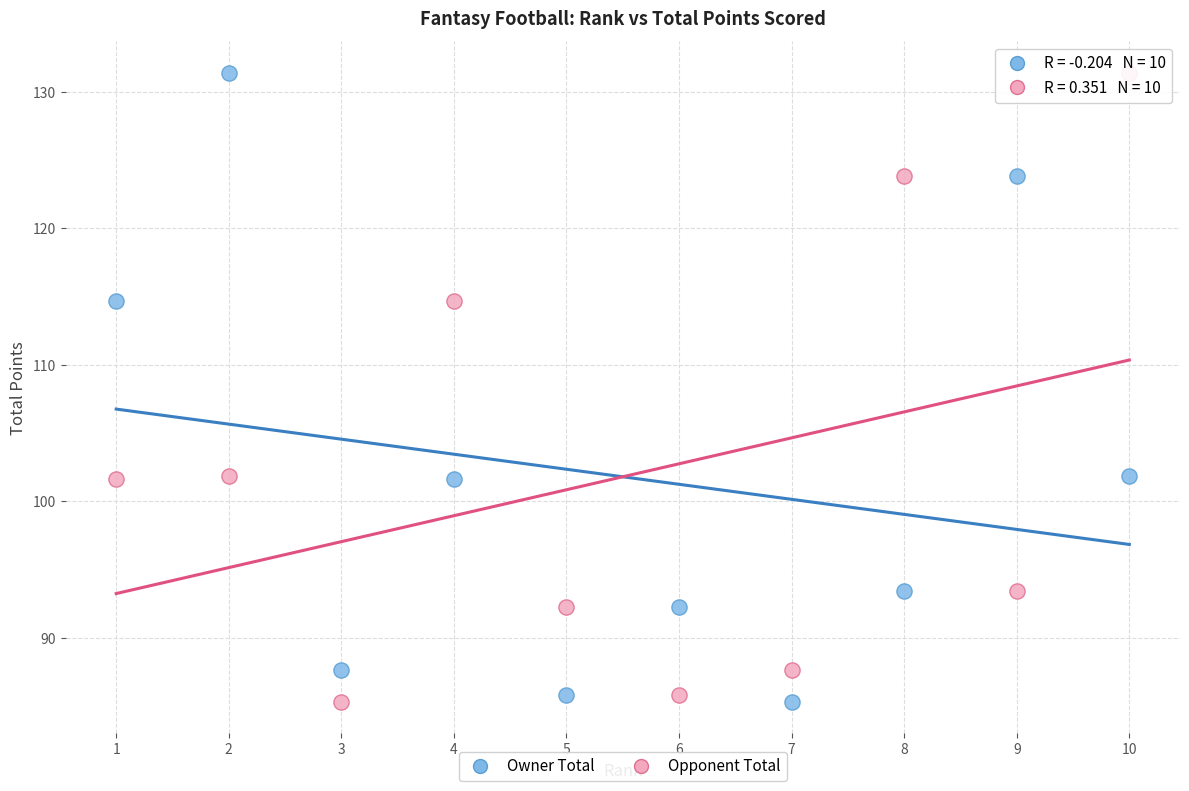

What is the X range (max minus min) for the scatter plot?

9.0